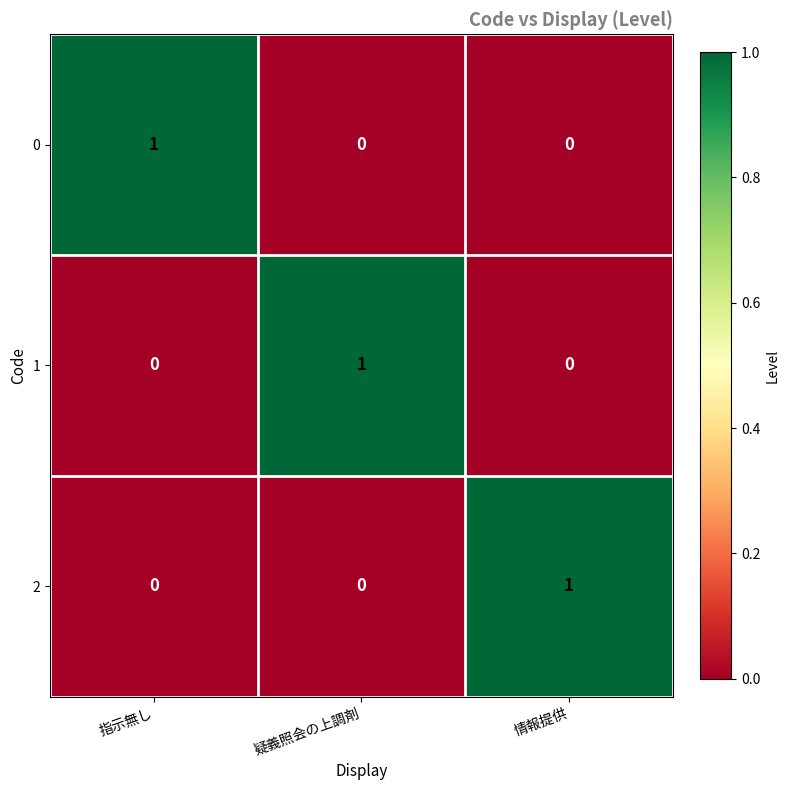

At how many categories does at least one series exceed 0?

3